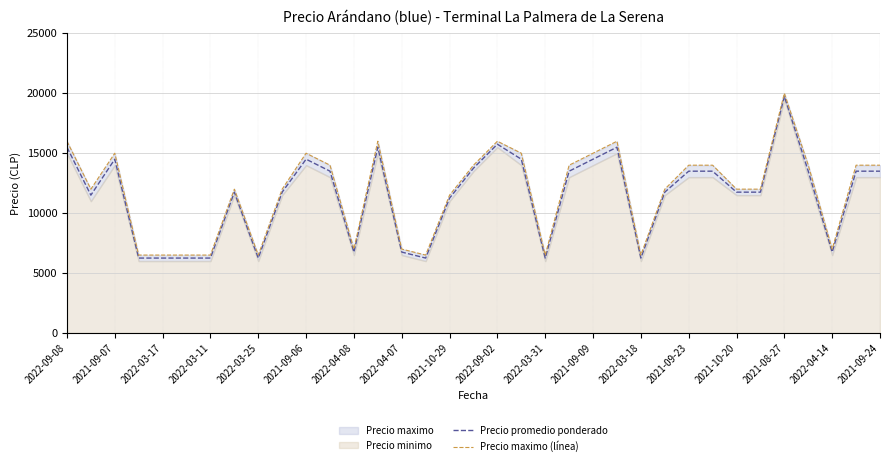

The value of Precio promedio ponderado at 2021-10-20 is 6612. True or false?

False